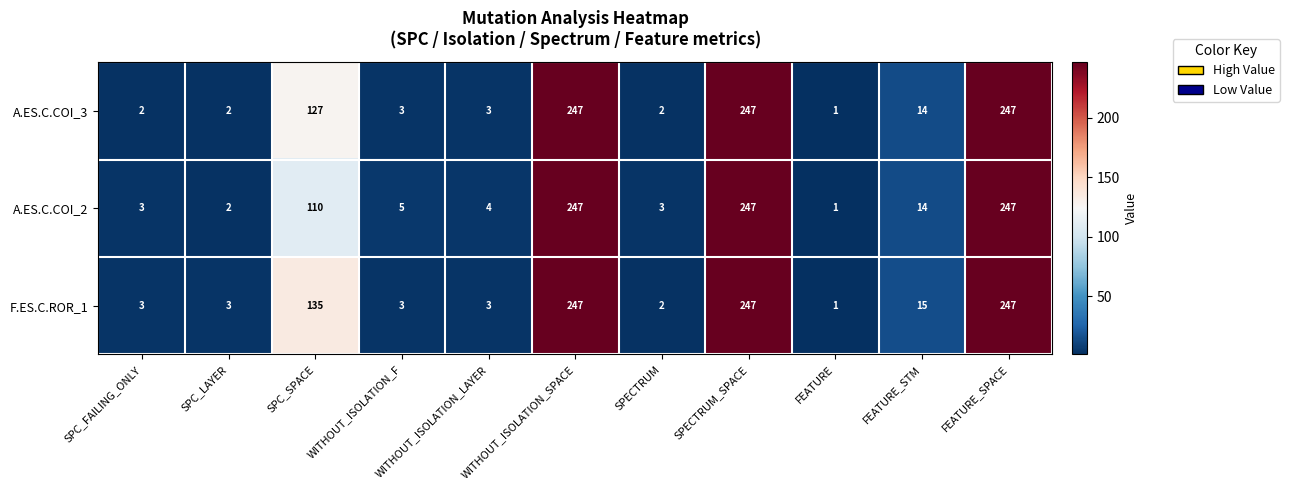

True or false: A.ES.C.COI_2 has a value of 4 at WITHOUT_ISOLATION_LAYER.

True